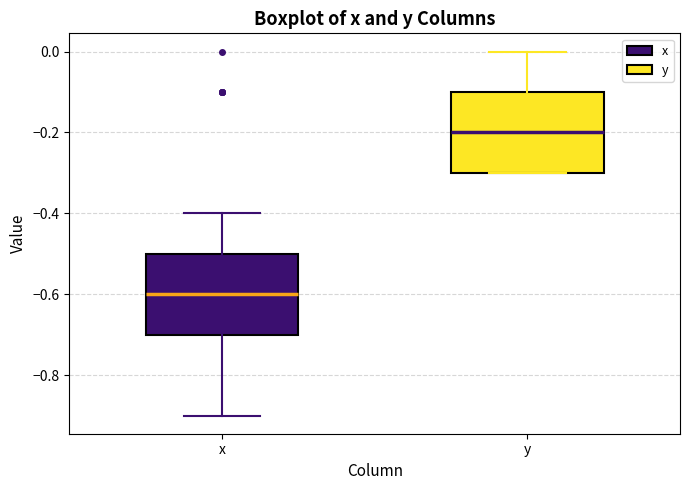

Where does the median line of the box for y sit on the y-axis? The values are not printed on the chart, so give them approximately, as read against the axis.

-0.2